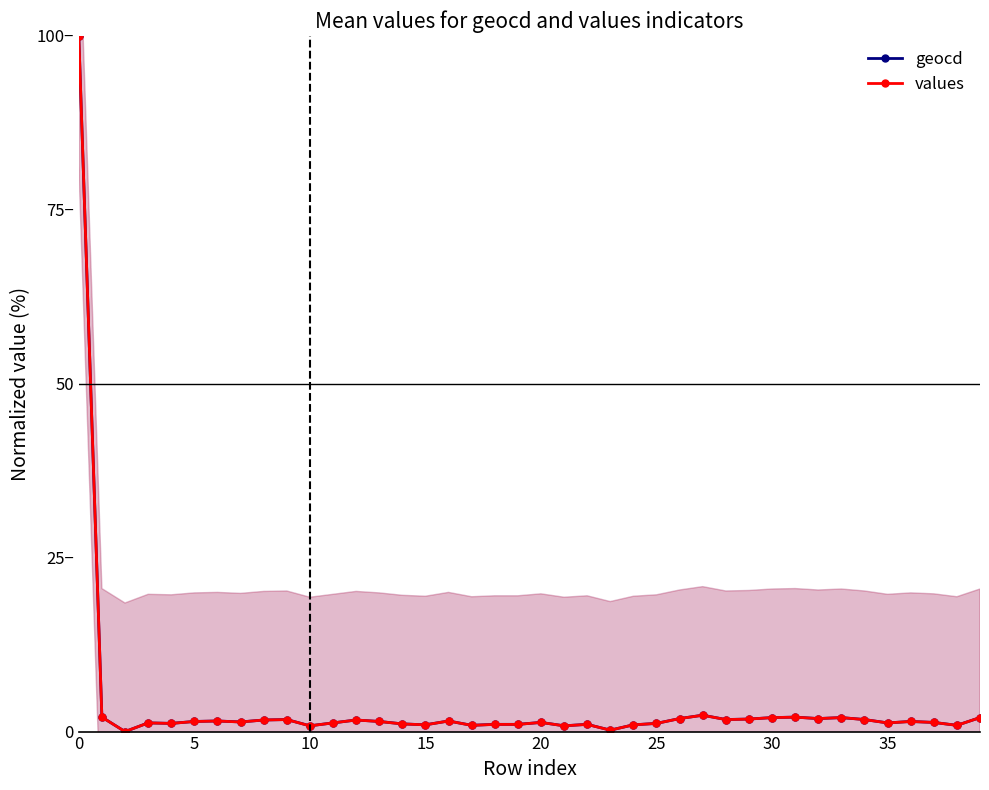

Which series has the widest spread of values?

geocd